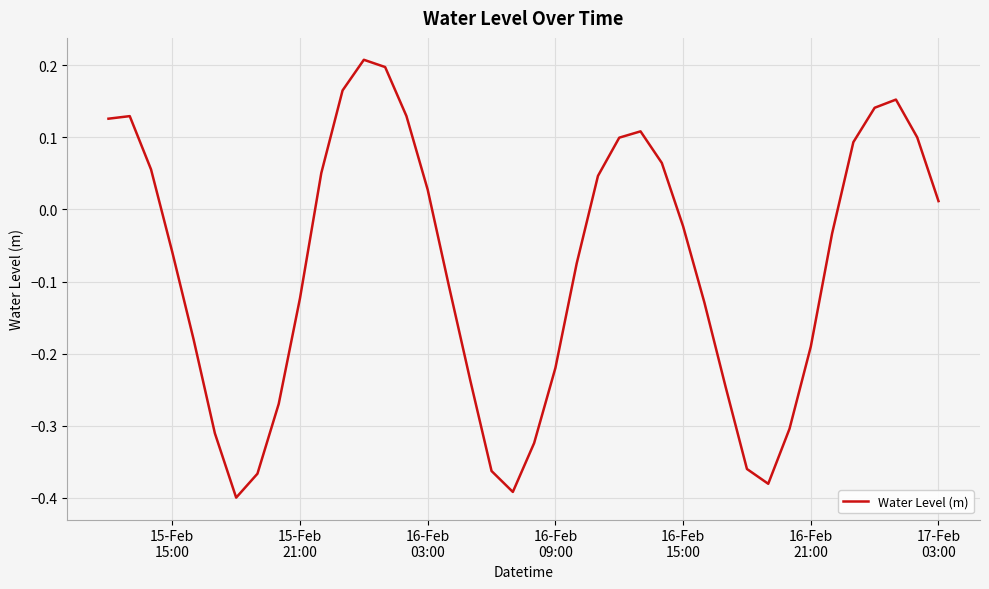

How many interior local peaks (higher than both neighbors) does the data have?

4